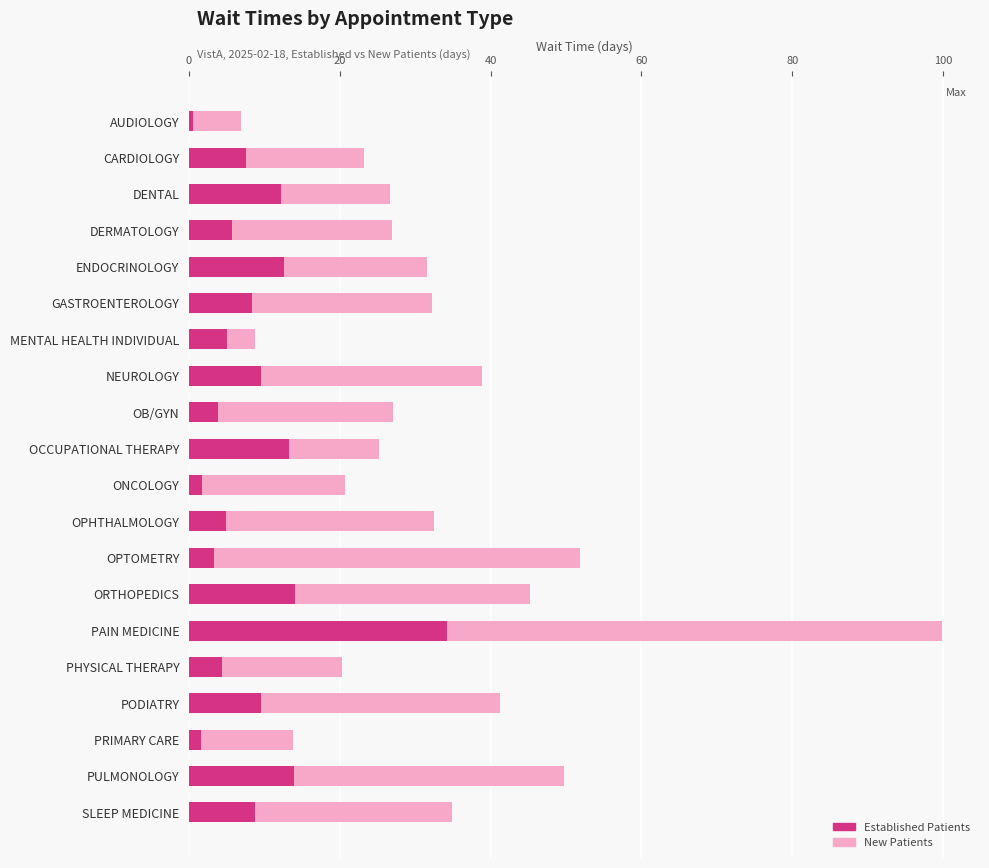

At SLEEP MEDICINE, list the series in order from smallest to largest.

EstablishedPatients, NewPatients